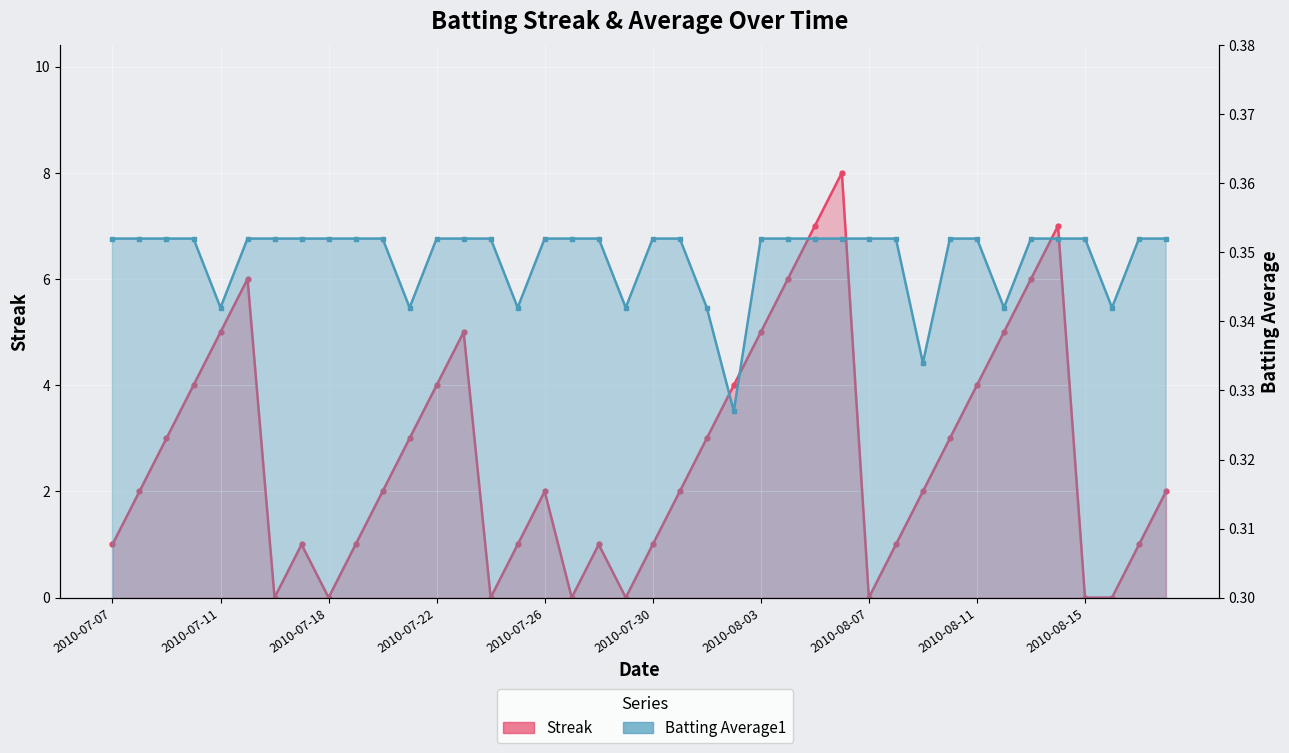

The Batting Average1 series shows 0.2 at 2010-08-03. True or false?

False